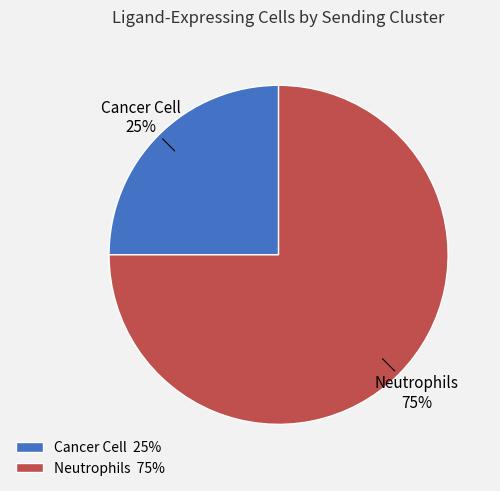

How many segments does this pie chart have?

2